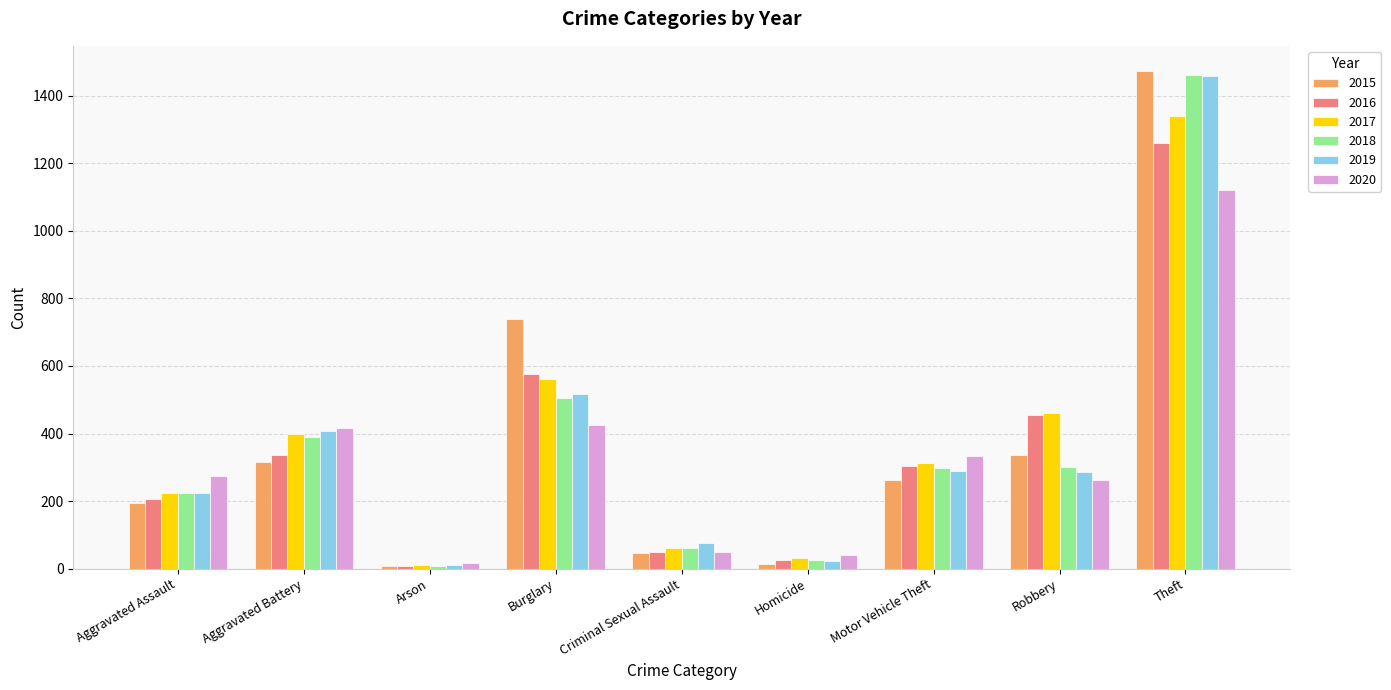

What is the total value across all series at Motor Vehicle Theft?

1800